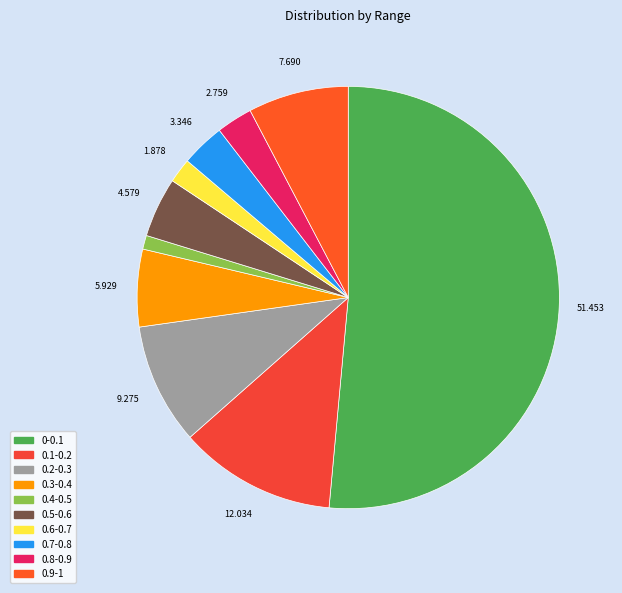

Is there a majority slice in this chart?

Yes